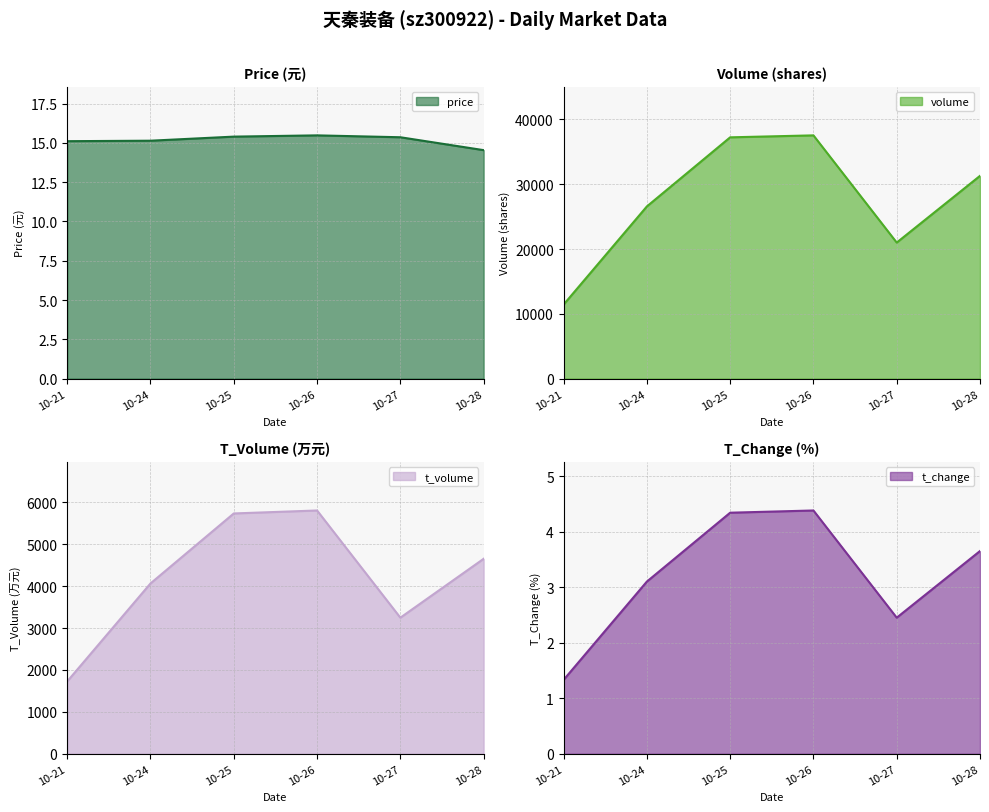

At which label does volume reach its minimum?

10-21